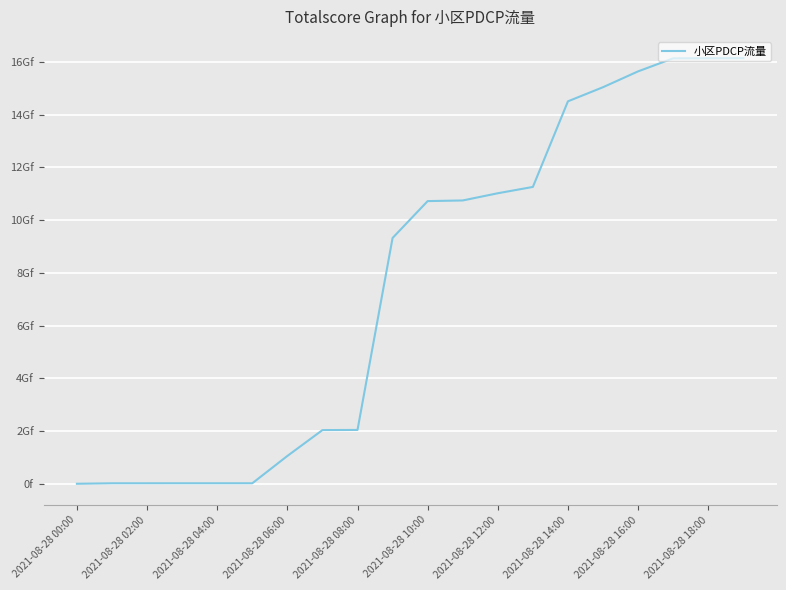

Does the chart display data point markers on the line(s)?

No